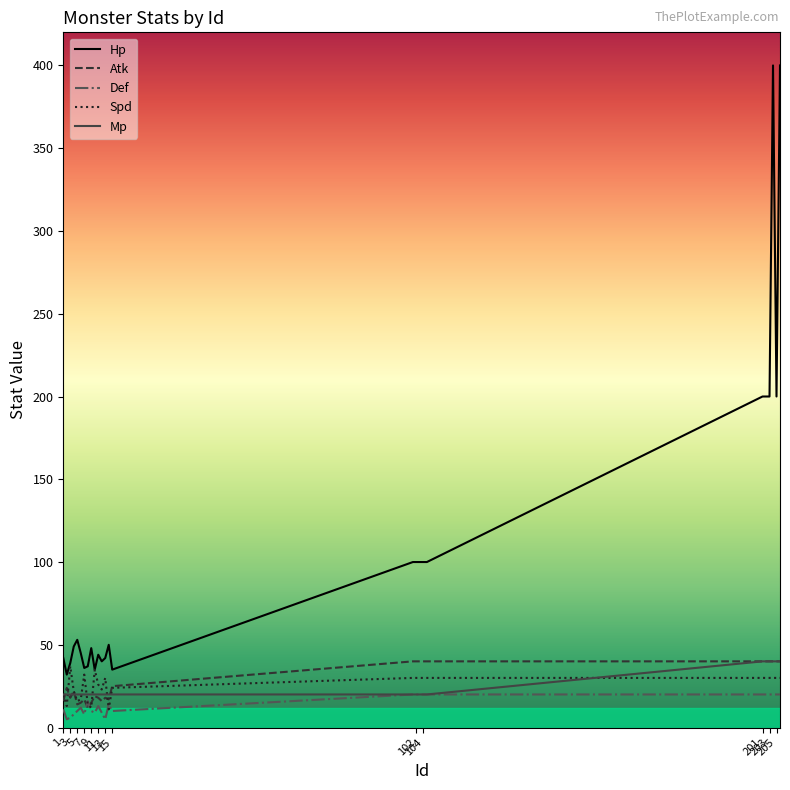

Which series has the largest total across all categories?

Hp